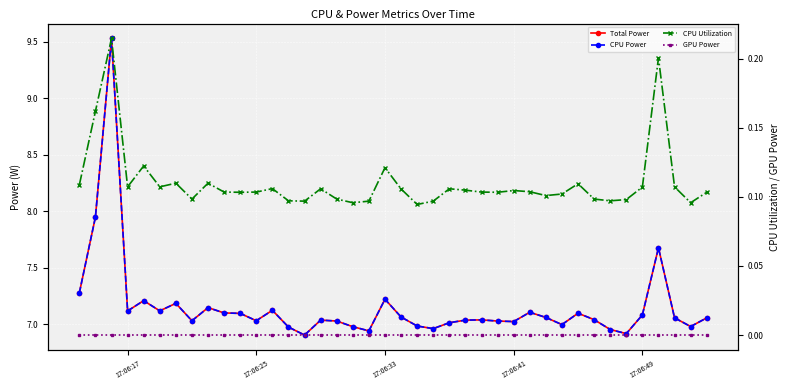

True or false: Total Power and CPU Power cross at least once.

False